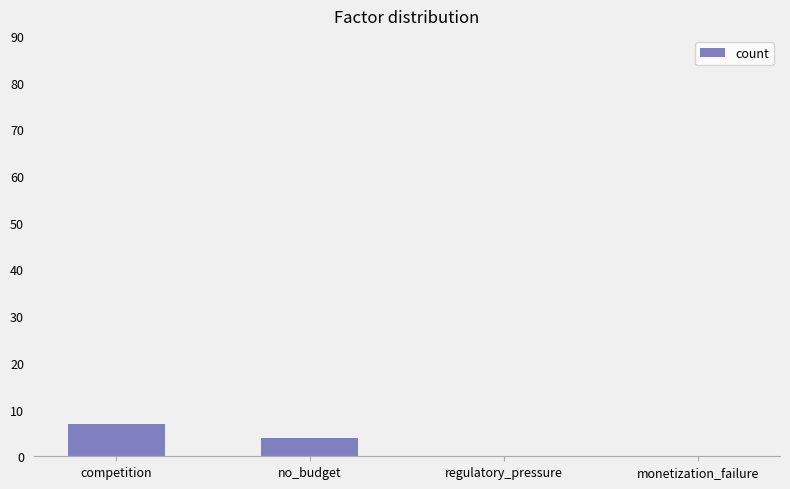

Which label corresponds to the largest value in the chart?

competition